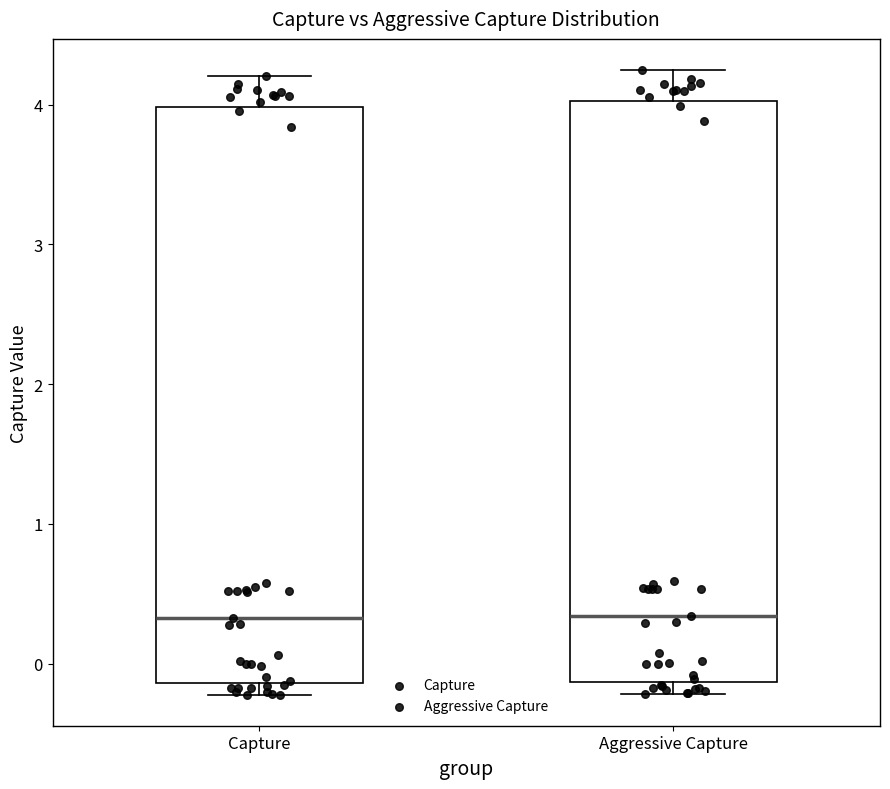

Where is the upper edge of the box for Capture on the y-axis? The values are not printed on the chart, so give them approximately, as read against the axis.

4.0